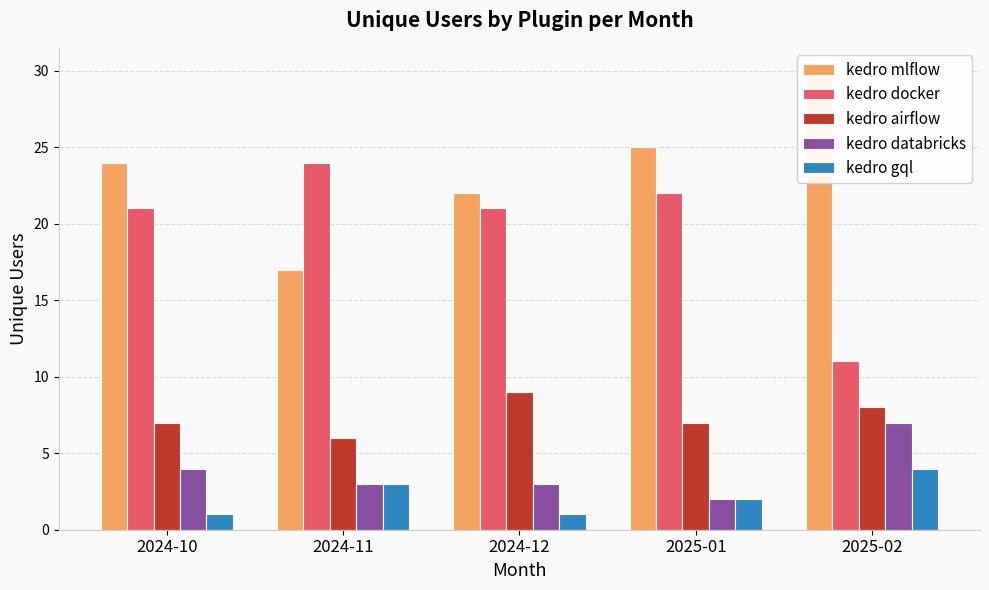

Which series changed the most between 2024-12 and 2025-01?

kedro mlflow